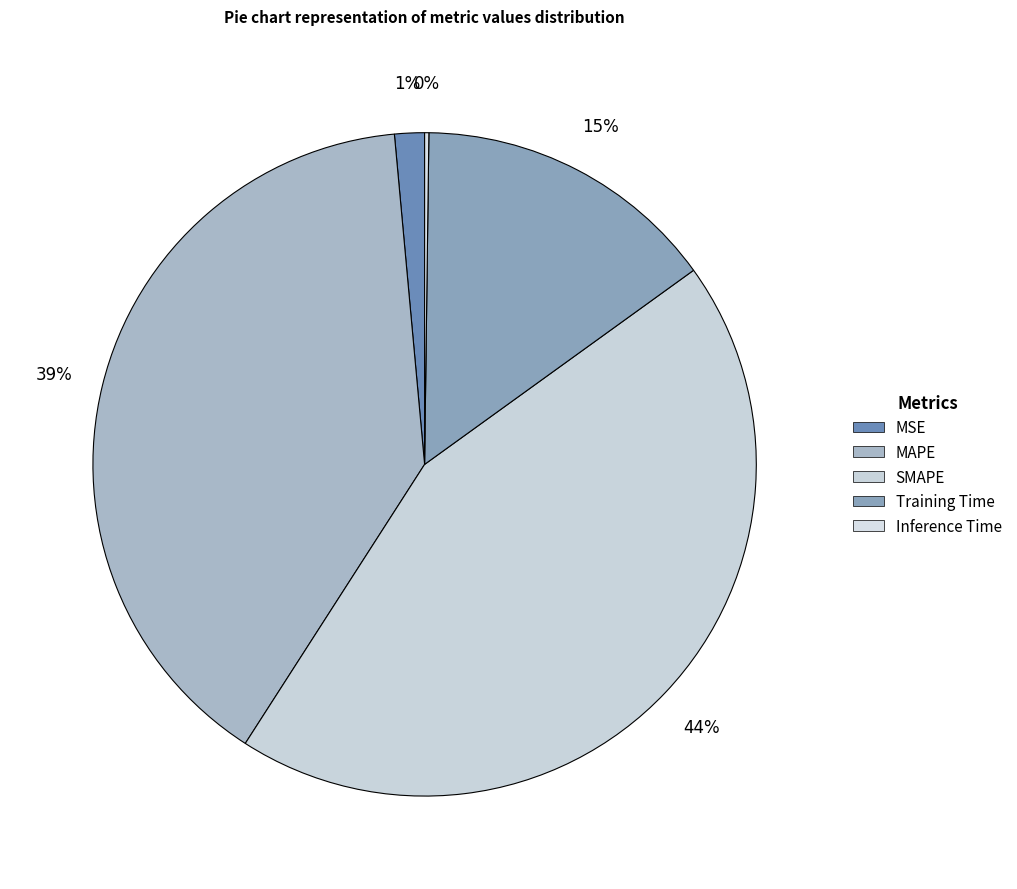

Is it true that Inference Time is 0% of the pie?

True